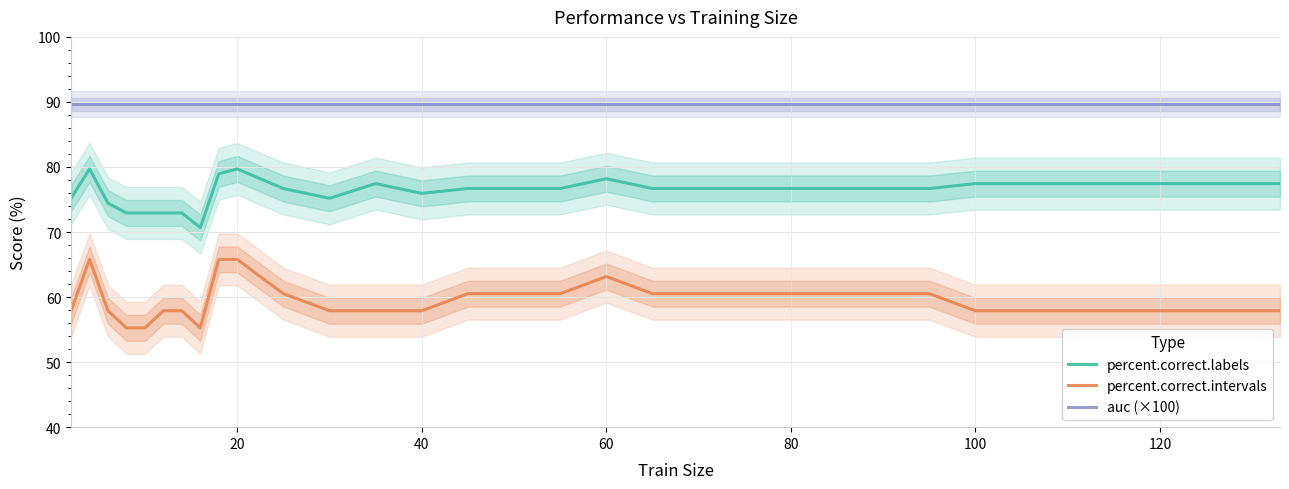

True or false: auc (×100) and percent.correct.labels intersect in this chart.

False